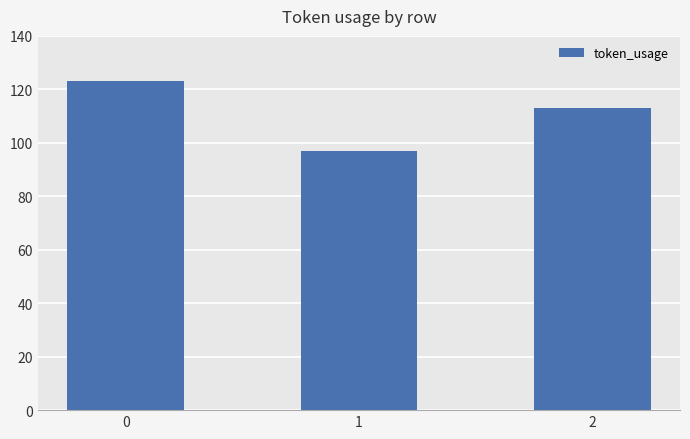

What is the value of the 3rd bar from the left?

113